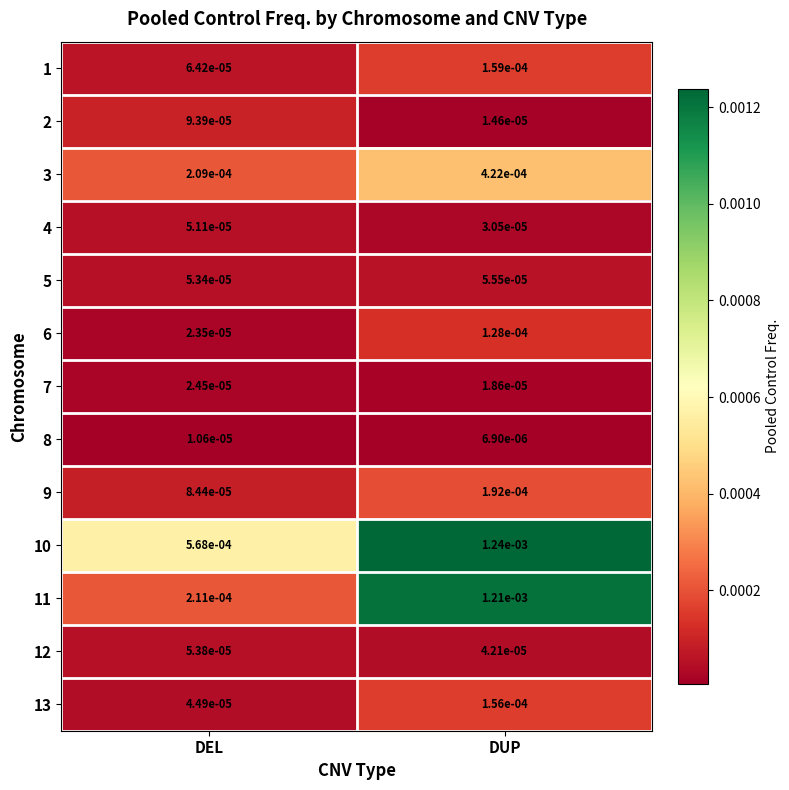

Where is 11 nearest to the value 0?

DEL